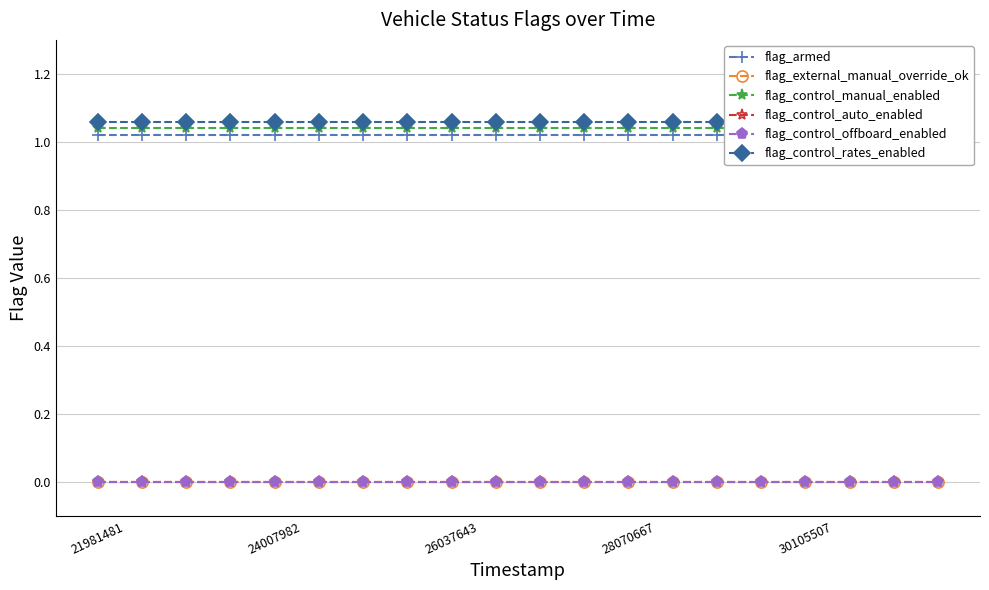

True or false: flag_armed and flag_external_manual_override_ok intersect in this chart.

False